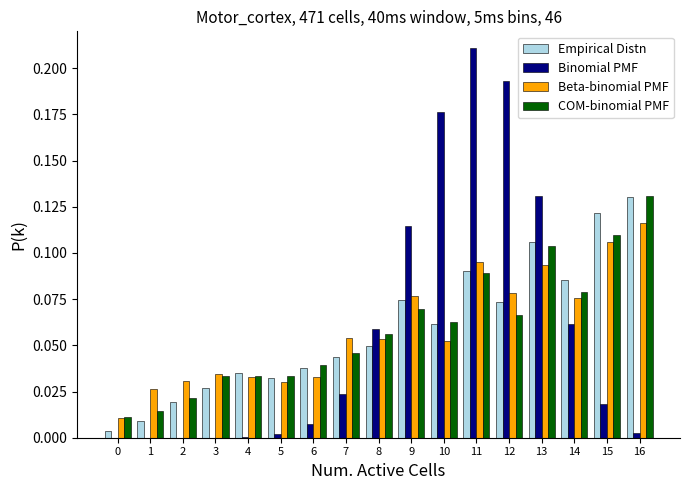

The COM-binomial PMF series shows 0.0 at 6. True or false?

True